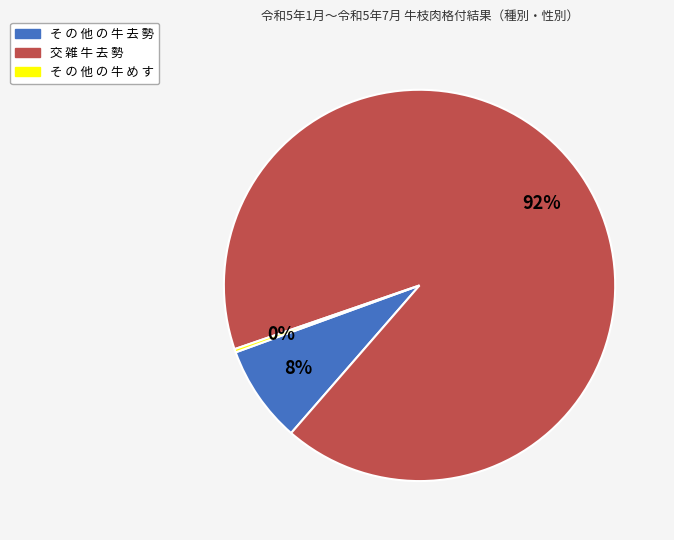

What percentage is the 交 雑 牛 去 勢 slice, to the nearest percent?

92%